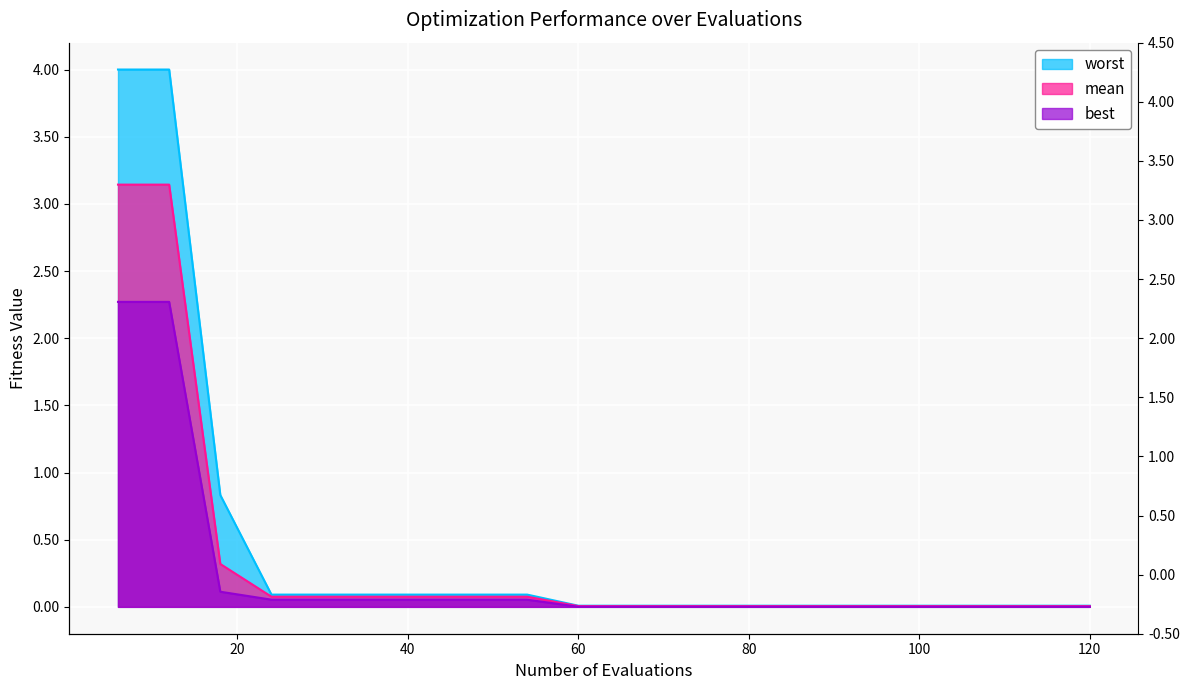

True or false: worst and best intersect in this chart.

False